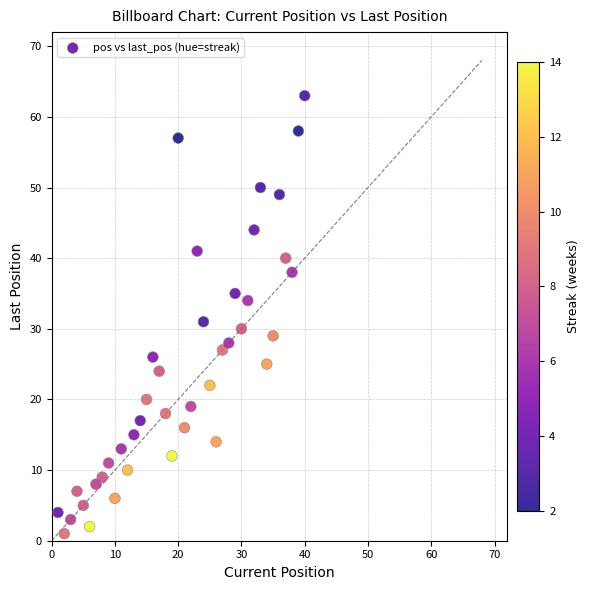

What is the range of X values (max minus min)?

39